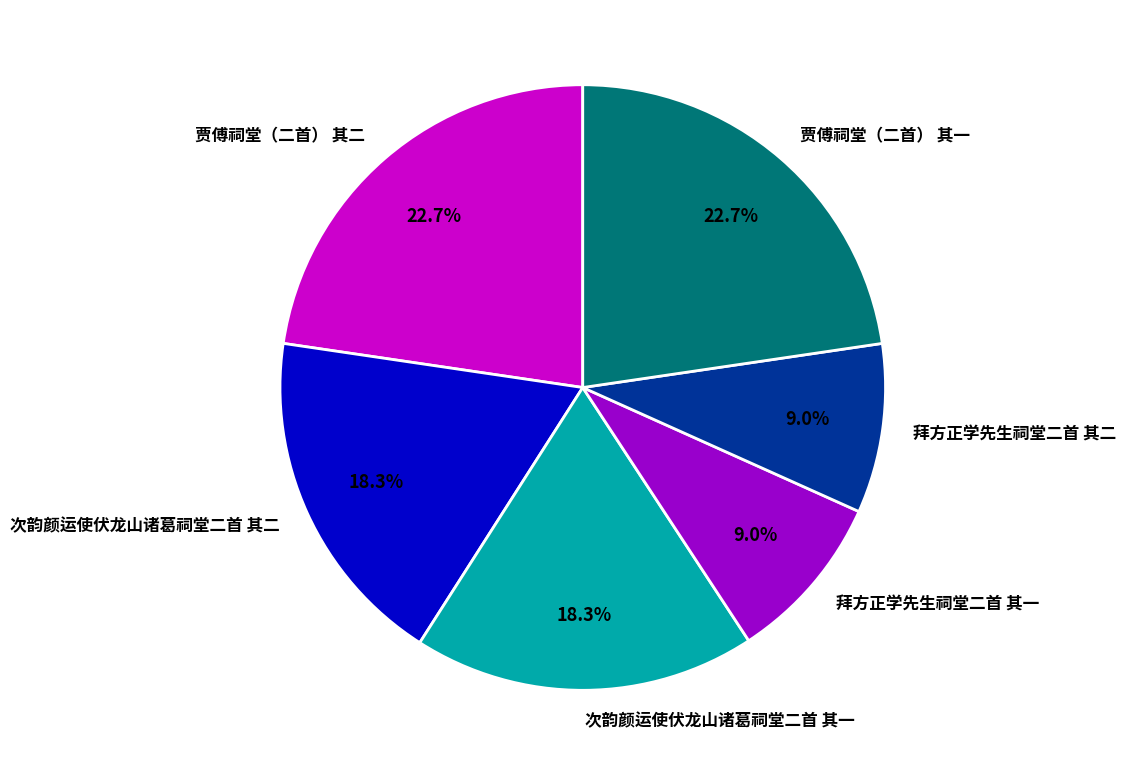

To the nearest percent, what percentage of the pie is 拜方正学先生祠堂二首 其一?

9%